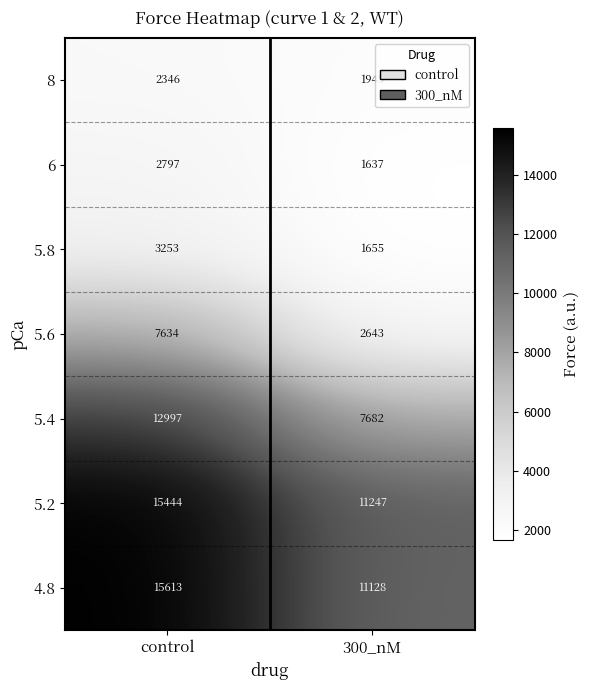

Between control and 300_nM, which series saw the biggest shift?

5.4